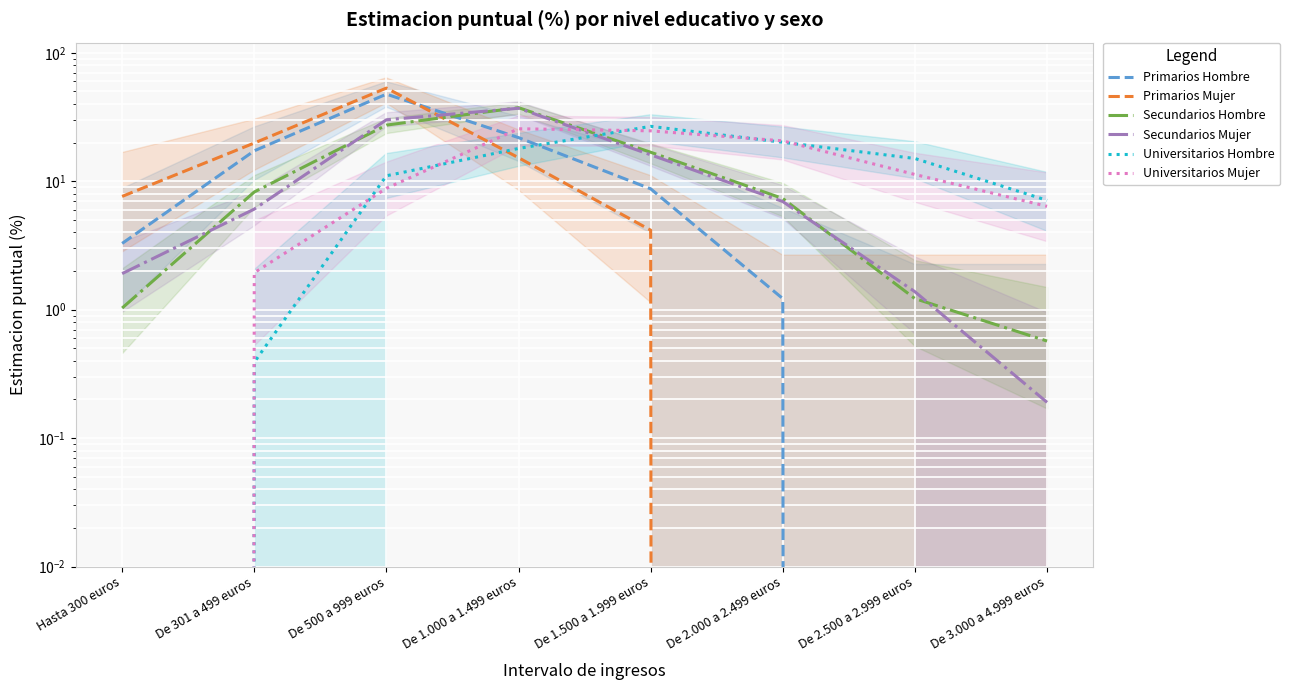

At which label is Secundarios Hombre closest to 18?

De 1.500 a 1.999 euros